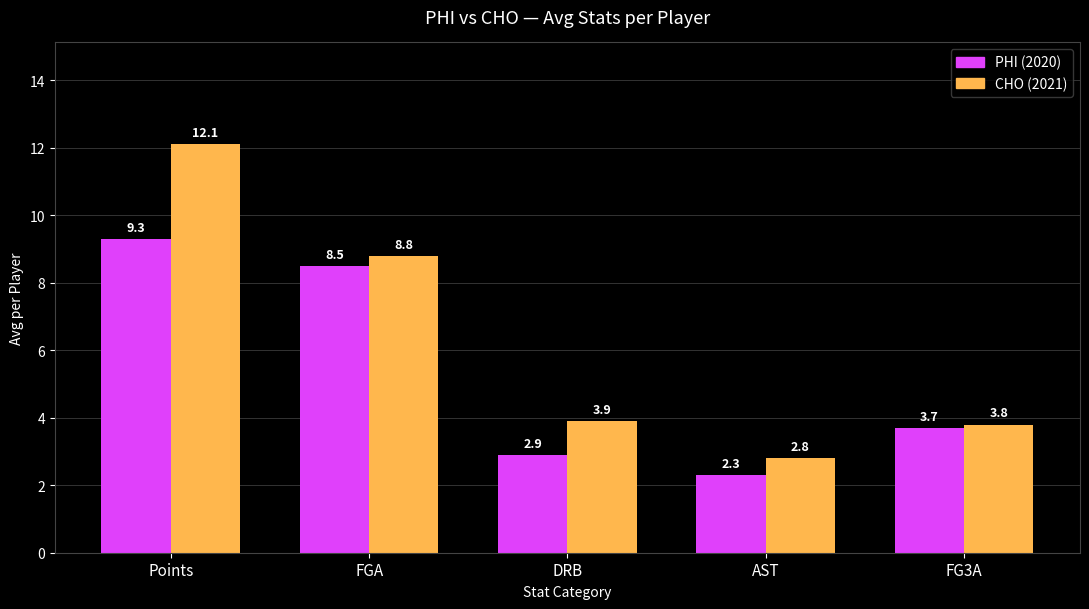

What is the spread (max minus min) of values at FGA?

0.3